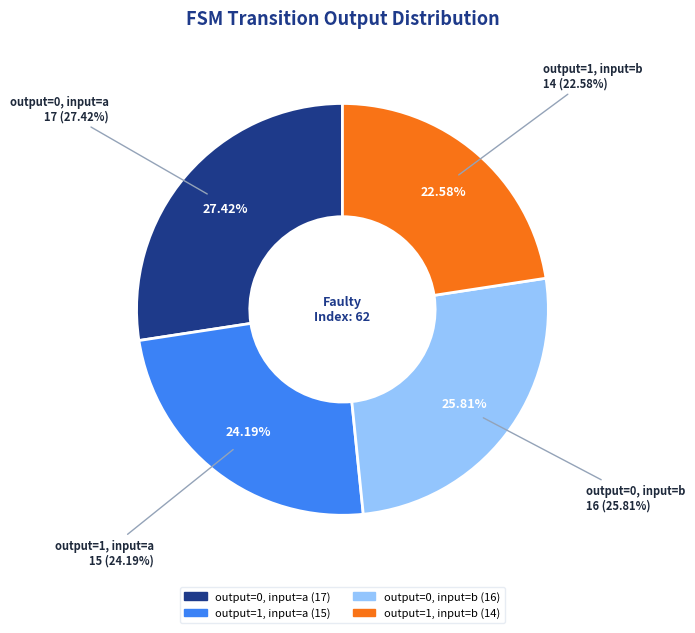

What is the ratio of the value at output=1, input=a to the value at output=0, input=b?

0.9